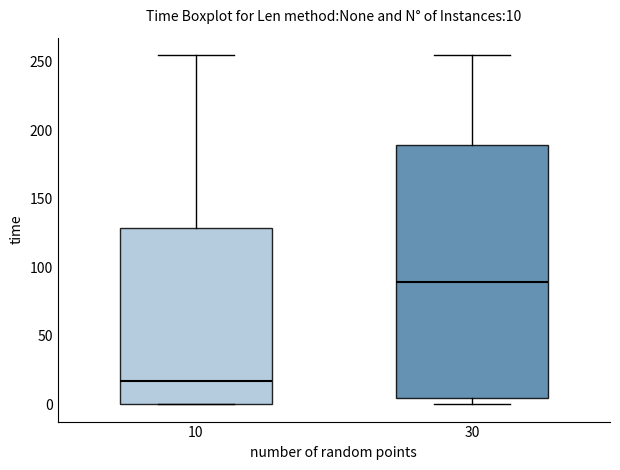

Which box is the tallest, from its lower edge to its upper edge?

30